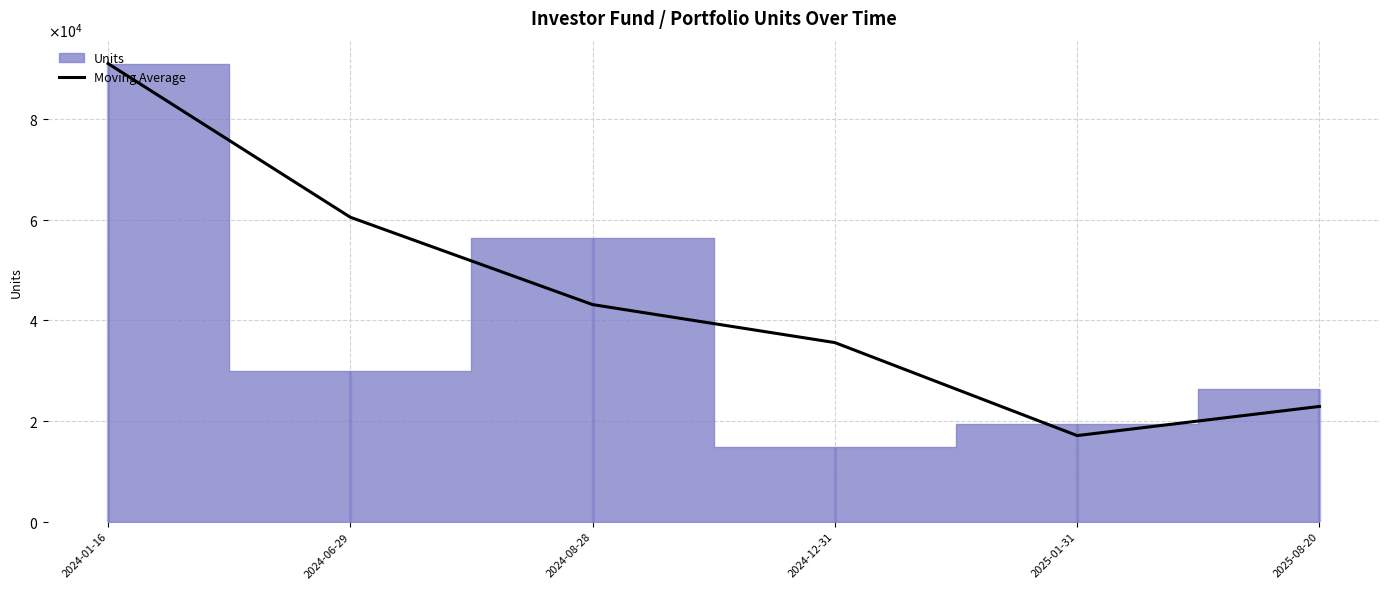

What is the value of the 2nd point from the left?

60536.8